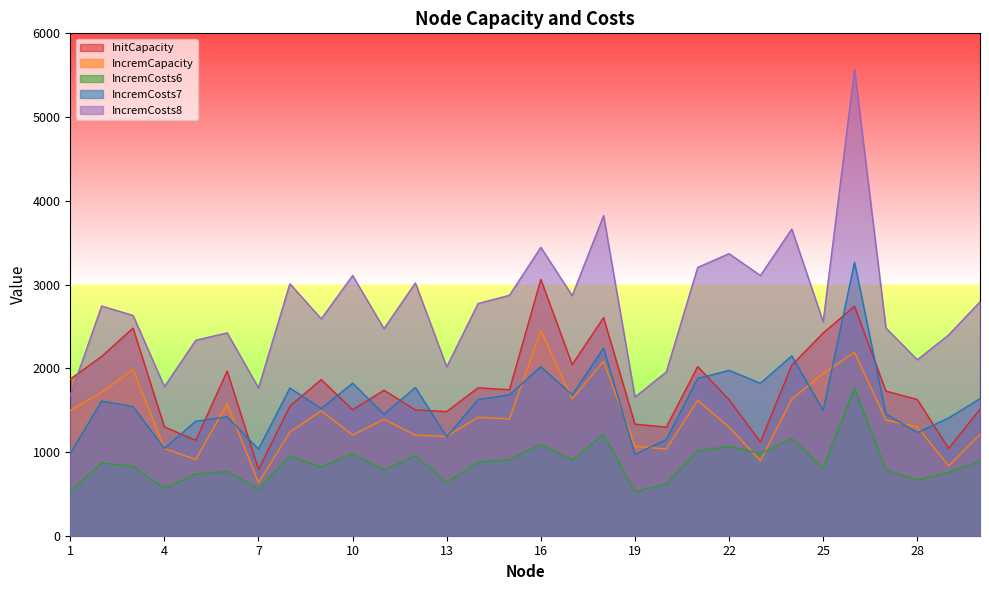

What is the average value of the IncremCosts8 series?

2740